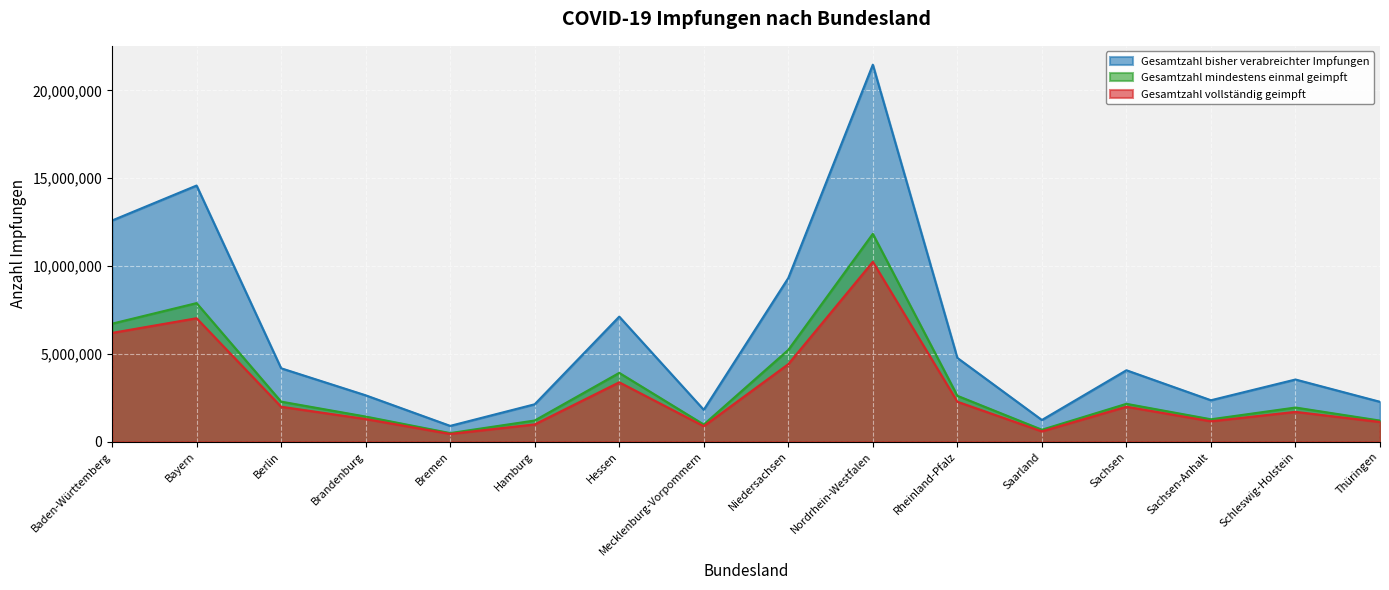

At which category is the sum across all series the highest?

Nordrhein-Westfalen